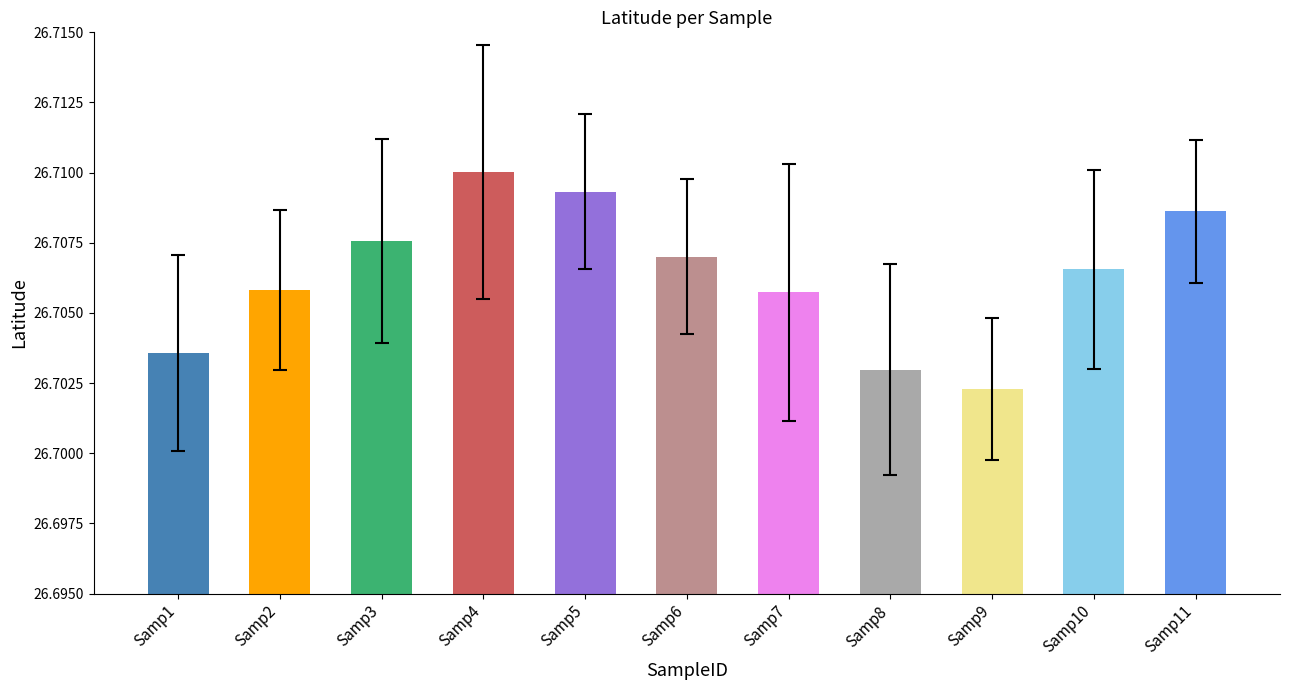

Which category has the lowest value across all series?

Samp9